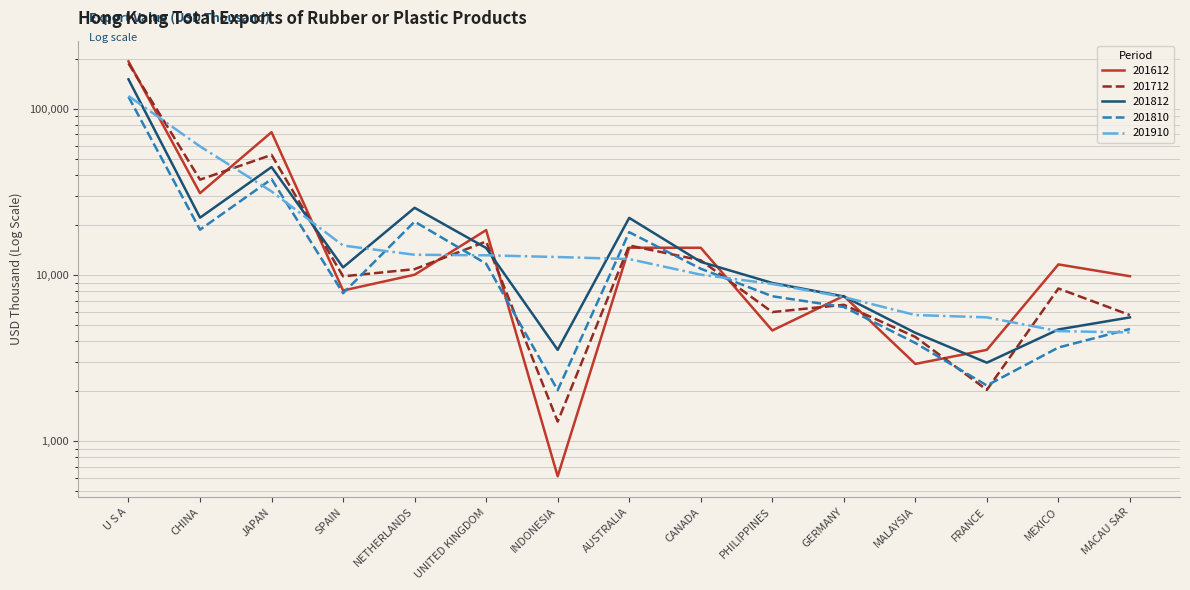

Is it true that 201810 equals 3107.3 at PHILIPPINES?

False